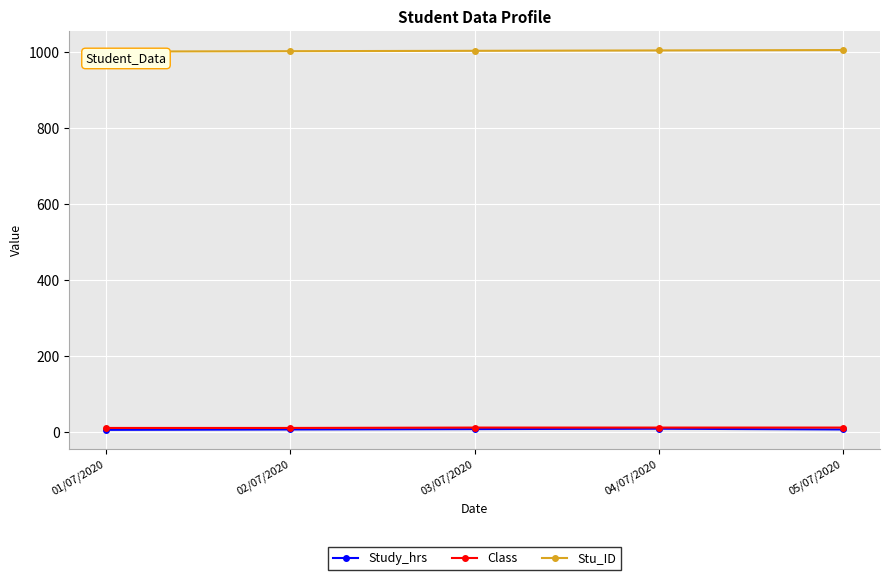

What is the maximum value shown in the chart?

1005